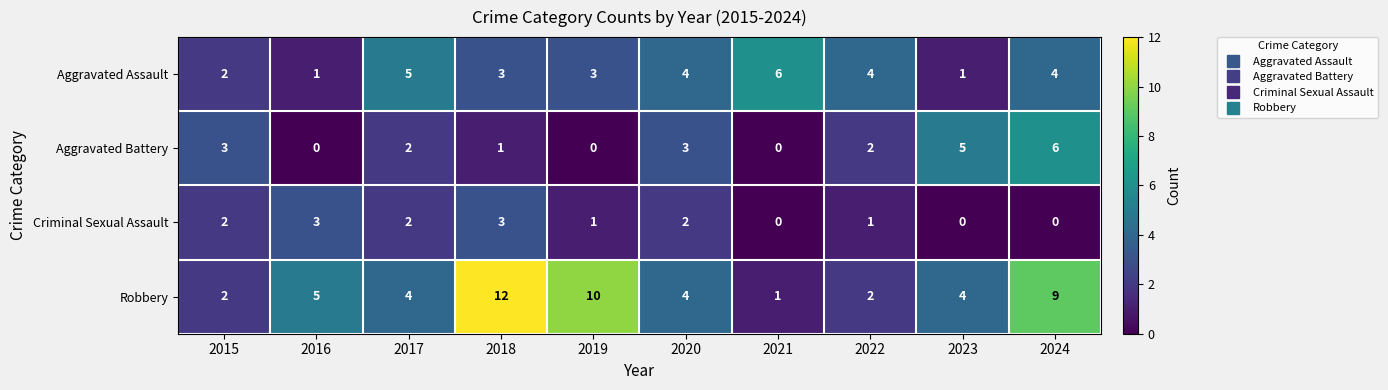

What is the difference between the second highest and minimum values in the Aggravated Battery series?

5